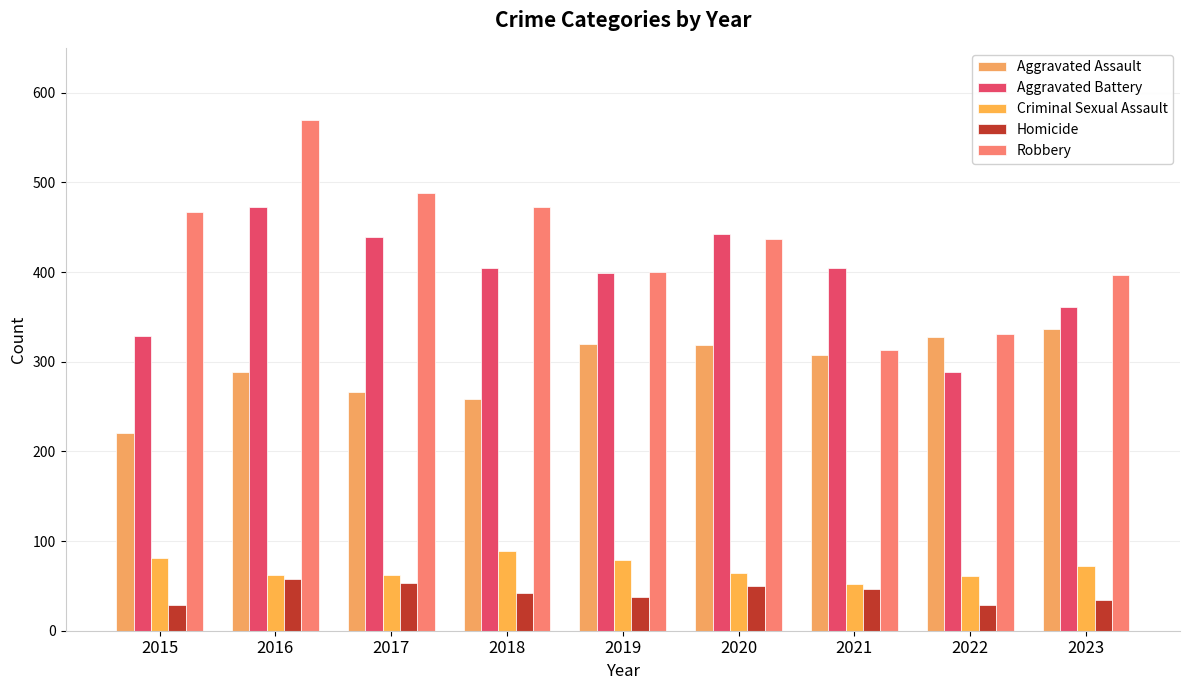

What is the difference between the second highest and minimum values in the Criminal Sexual Assault series?

29